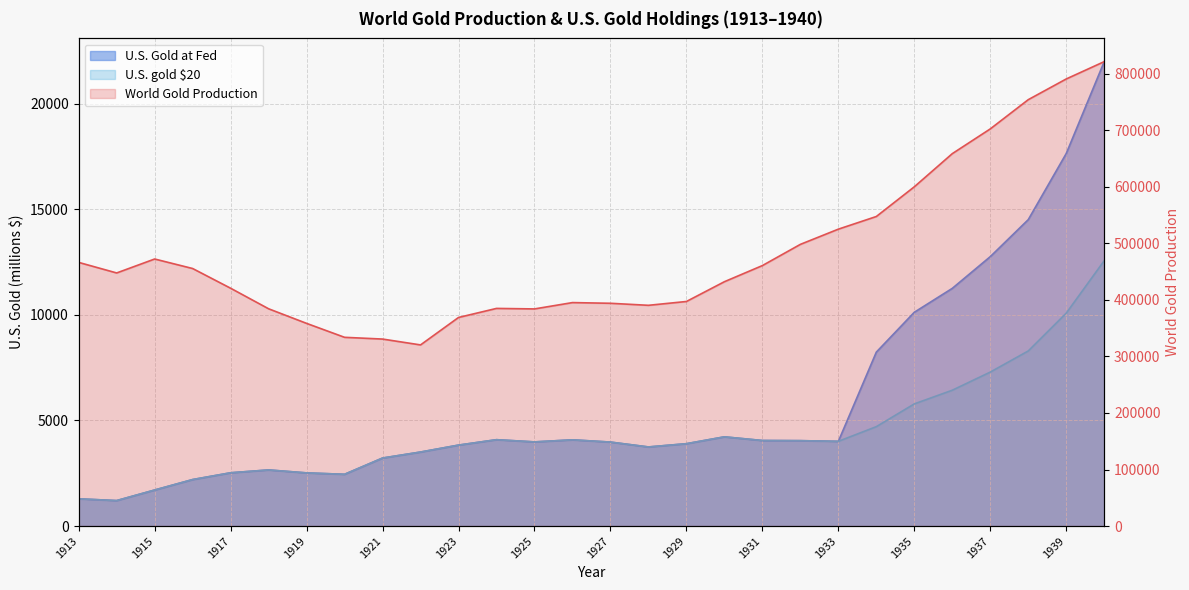

Reading left to right, what are all the values shown in this chart?

World Gold Production: 466284.0	447608.0	472284.0	455456.0	420592.0	384251.0	358444.0	333785.0	330702.0	320349.0	368897.0	384900.0	384010.0	395199.0	393980.0	390387.0	397153.0	432119.0	460651.0	498164.0	525071.0	547447.0	599985.0	658611.0	702366.0	754067.0	790689.0	821342.0
U.S. Gold at Fed: 1290.4	1206.5	1706.9	2202.2	2523.1	2657.9	2517.7	2451.2	3221.2	3505.6	3833.7	4090.1	3985.4	4083.4	3977.2	3746.1	3900.2	4225.1	4051.5	4044.5	4011.9	8238.0	10125.2	11257.6	12760.2	14511.6	17643.6	21994.5
U.S. gold $20: 1290.4	1206.5	1706.9	2202.2	2523.1	2657.9	2517.7	2451.2	3221.2	3505.6	3833.7	4090.1	3985.4	4083.4	3977.2	3746.1	3900.2	4225.1	4051.5	4044.5	4011.9	4707.4	5785.8	6432.9	7291.5	8292.3	10082.1	12568.3